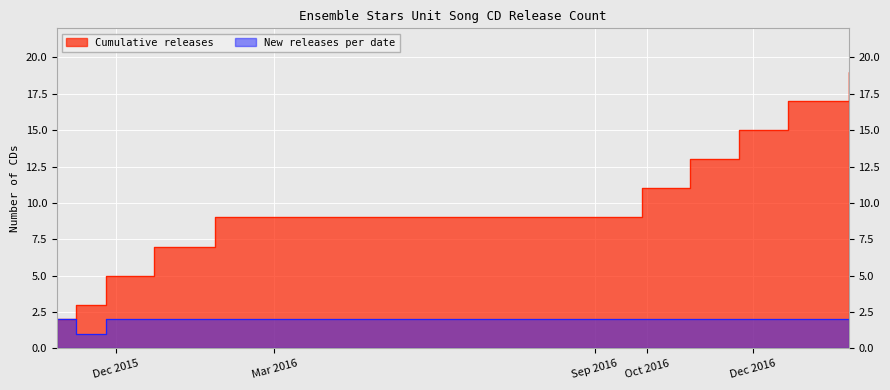

What is the difference between the maximum and minimum values in the New releases per date series?

1